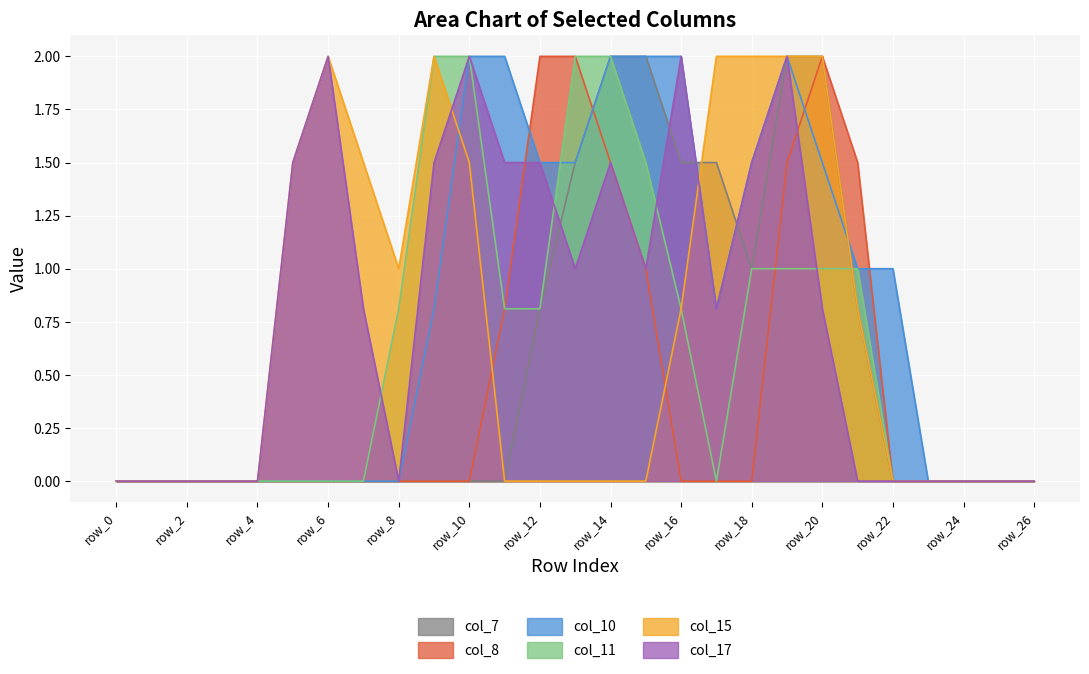

Which category has the highest value across all series?

row_14